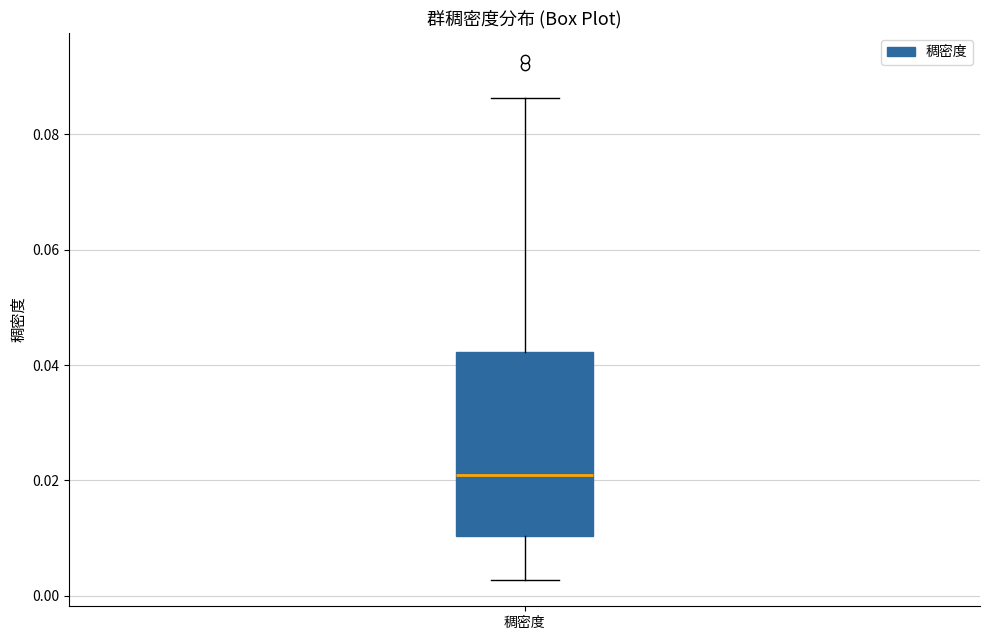

Where does the lower whisker of the box for 稠密度 end on the y-axis? The values are not printed on the chart, so give them approximately, as read against the axis.

0.002